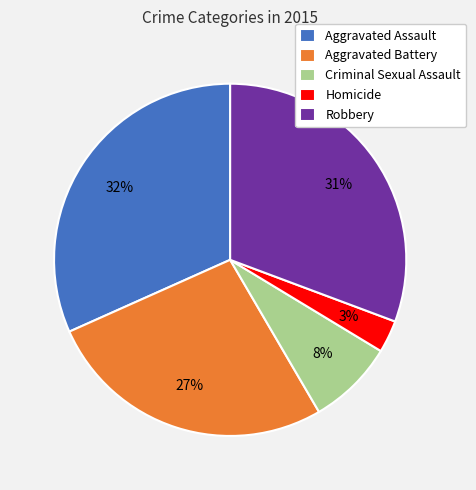

Rank the categories by value from highest to lowest.

Aggravated Assault, Robbery, Aggravated Battery, Criminal Sexual Assault, Homicide